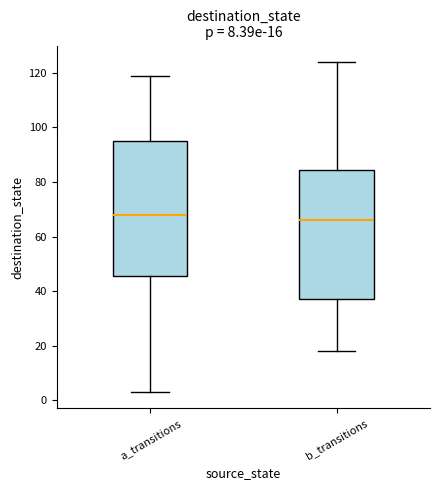

Which box is the tallest, from its lower edge to its upper edge?

a_transitions